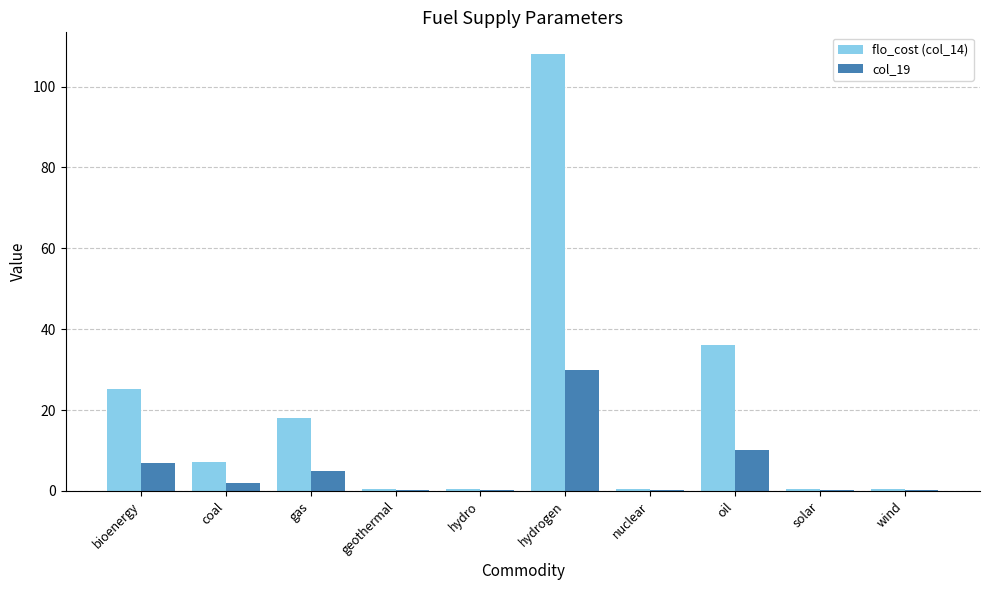

What is the maximum value for flo_cost (col_14)?

108.0